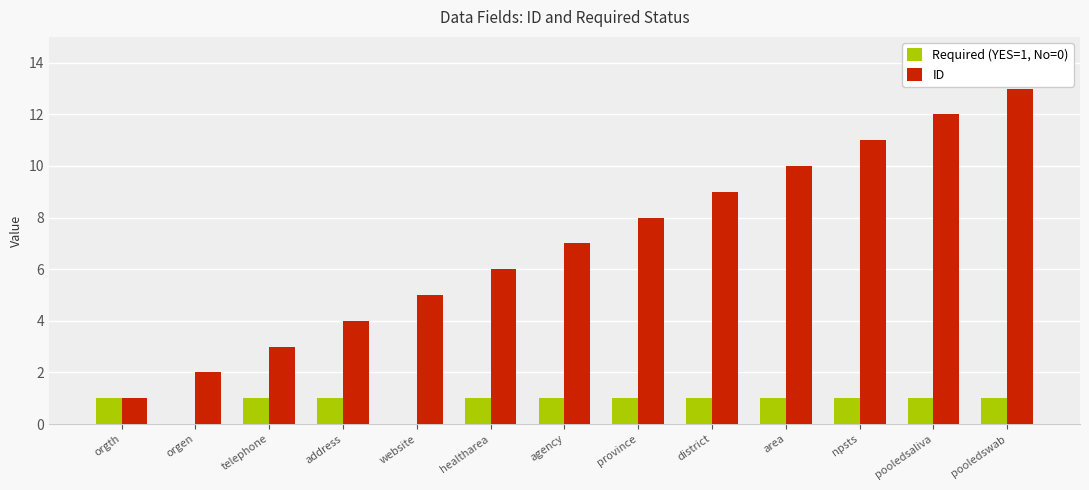

Does the chart contain stacked bars?

No